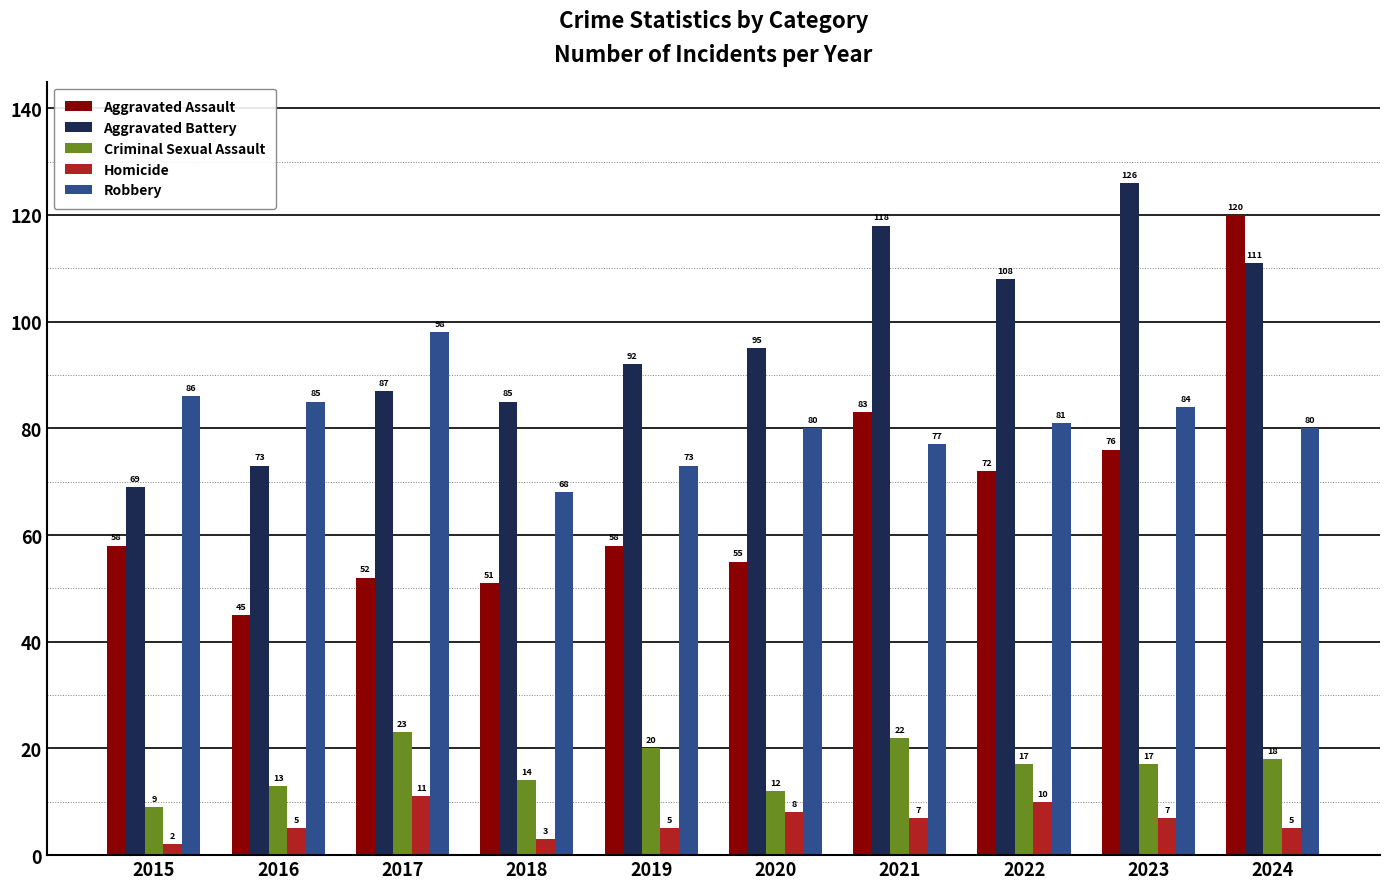

What is the sum of all Aggravated Battery values?

964